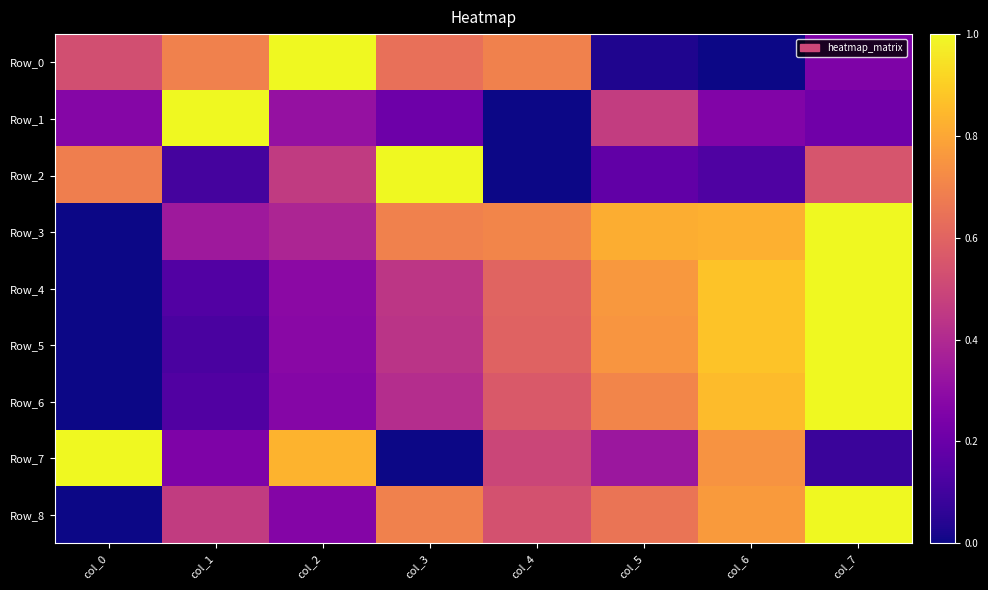

Which category has the highest value across all series?

col_2